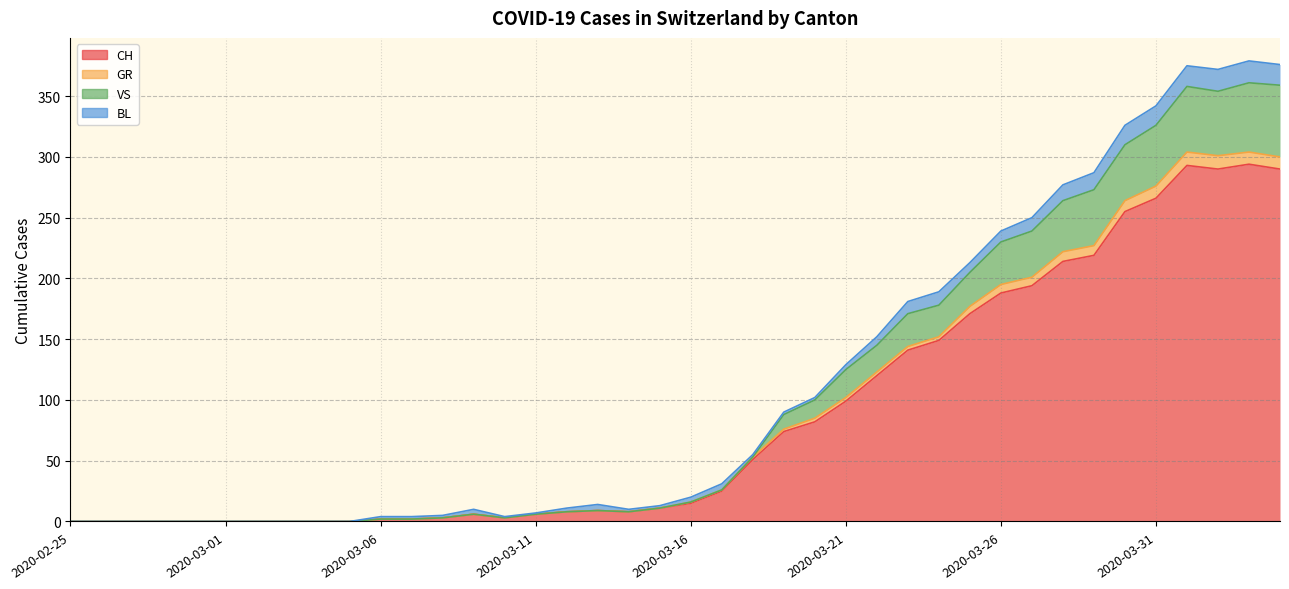

True or false: GR and VS intersect in this chart.

False